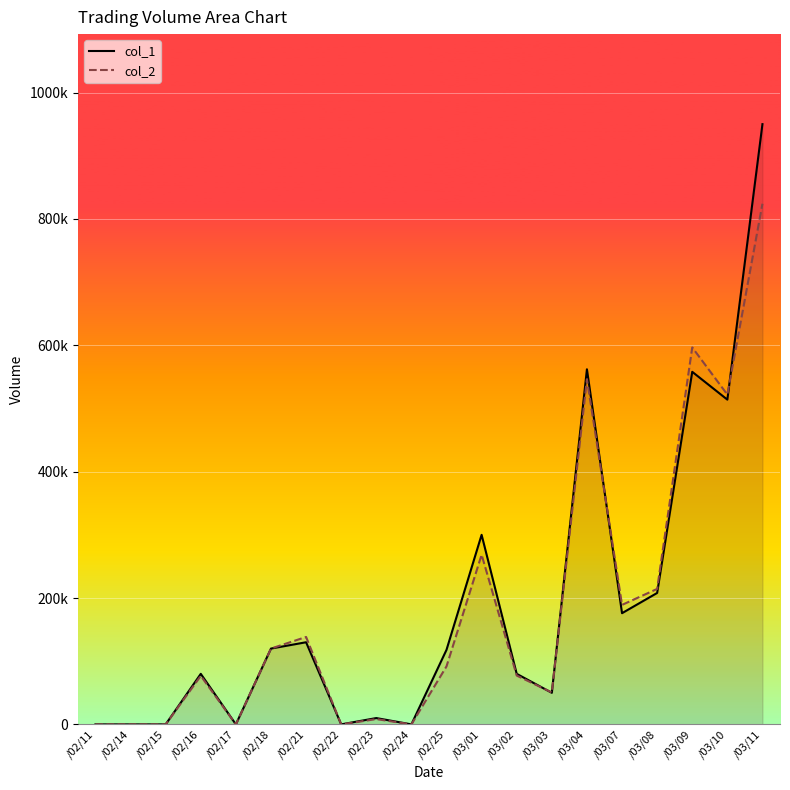

Rank the series by their maximum value, from lowest to highest.

col_2, col_1